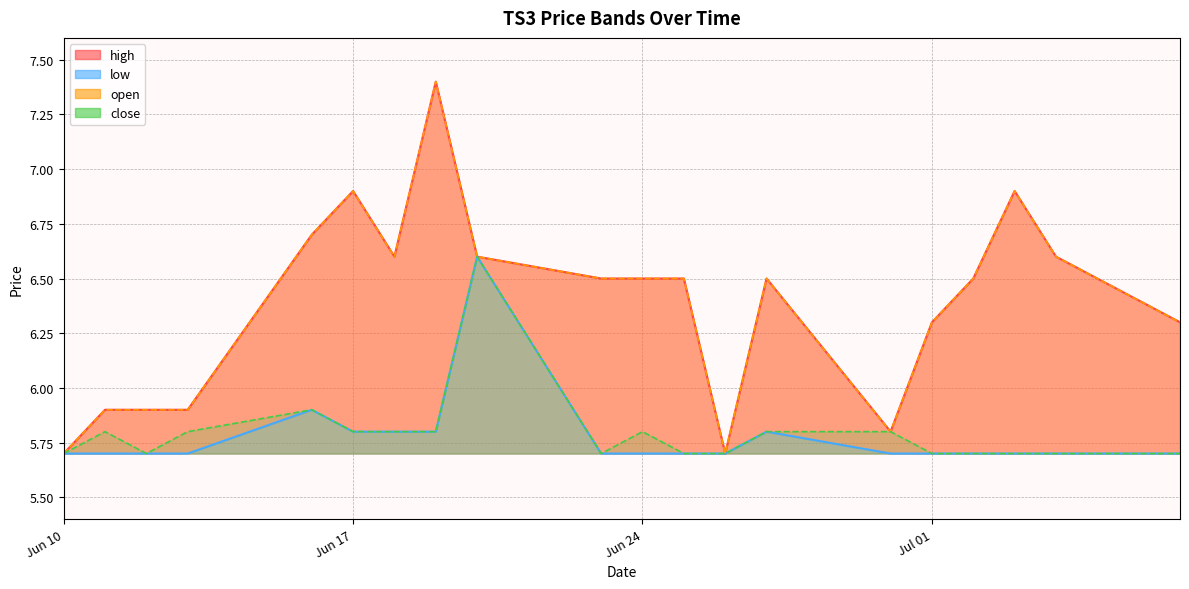

What is the spread (max minus min) of values at 2025-07-03?

1.2